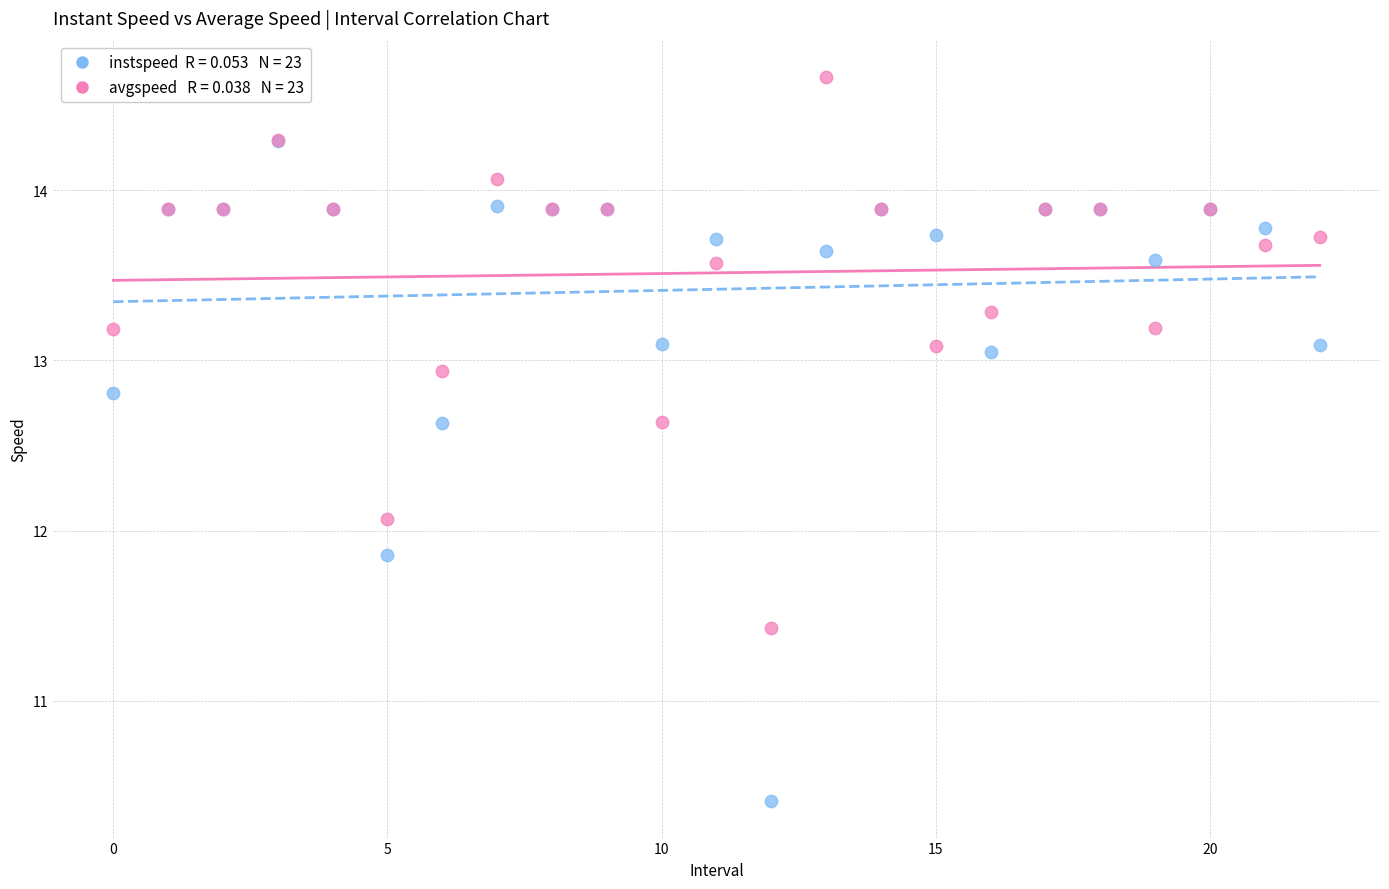

Across all series, what Y value is closest to 12?

12.1